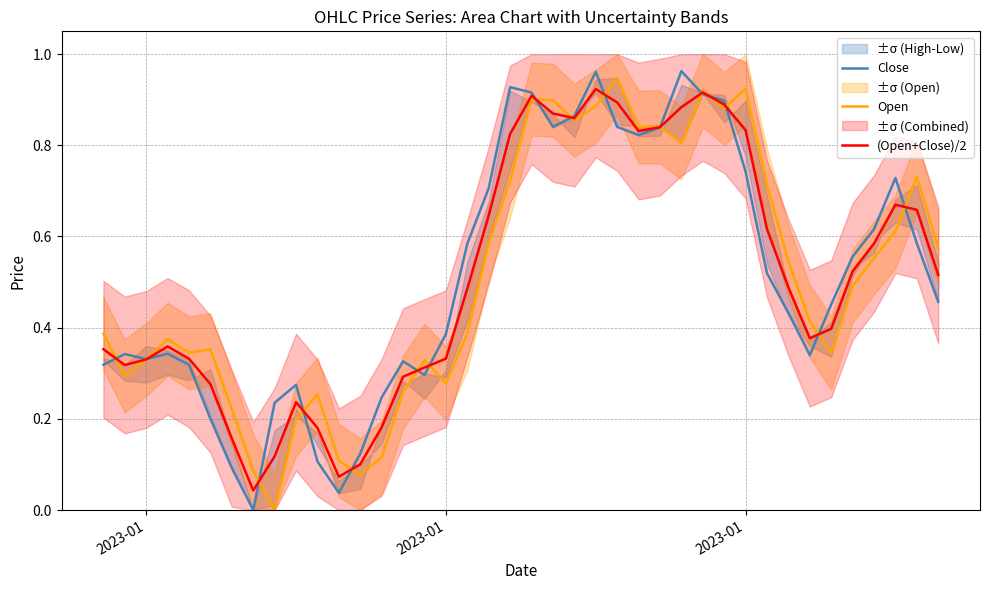

Which series has the largest total across all categories?

Close